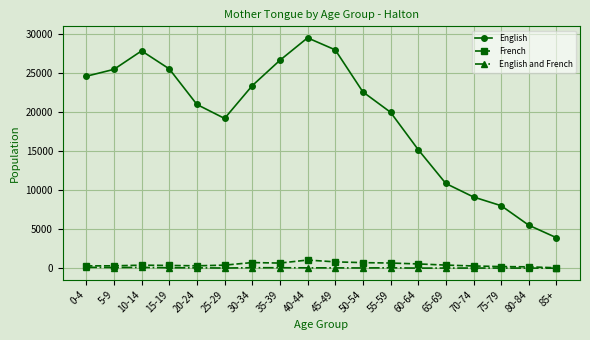

What is the sum of all French values?

8280